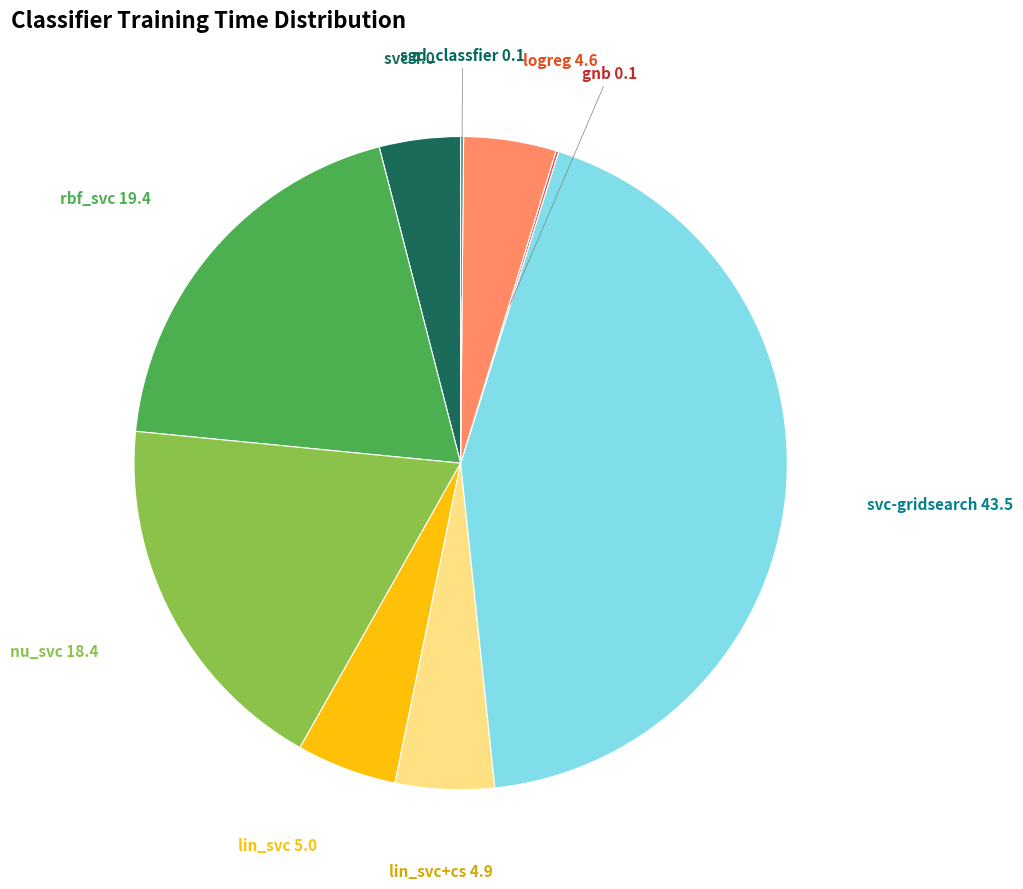

Is there a majority slice in this chart?

No